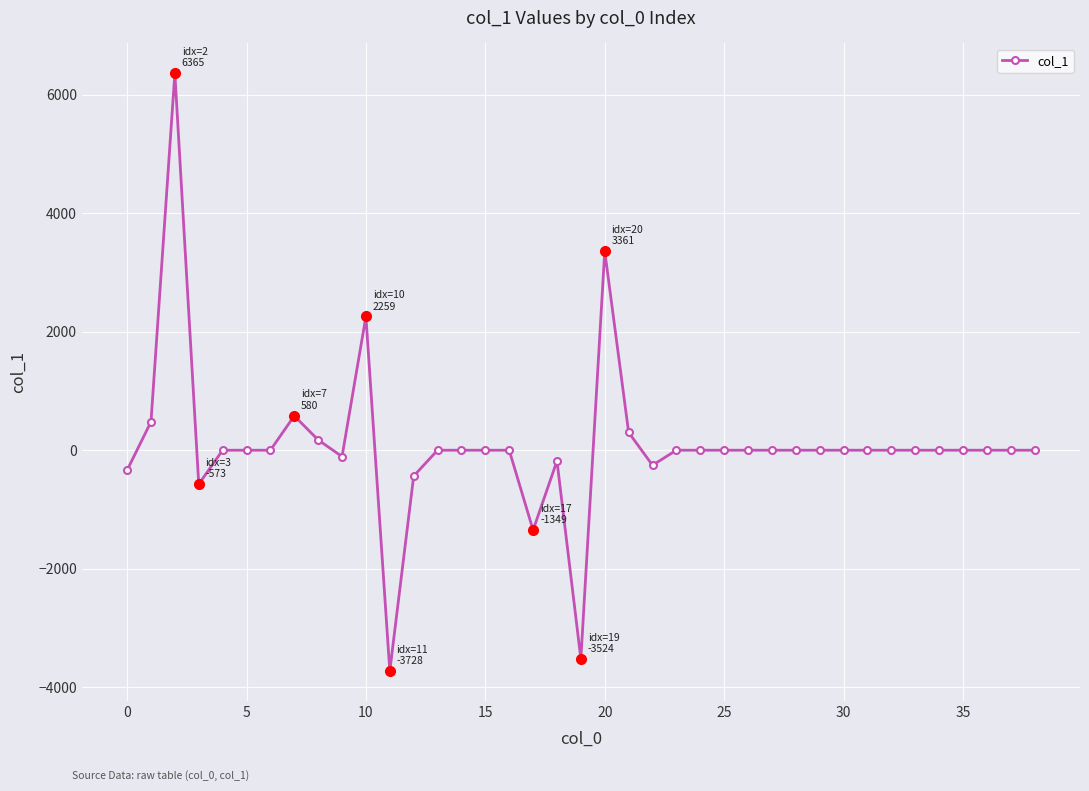

What is the greatest value displayed?

6364.9